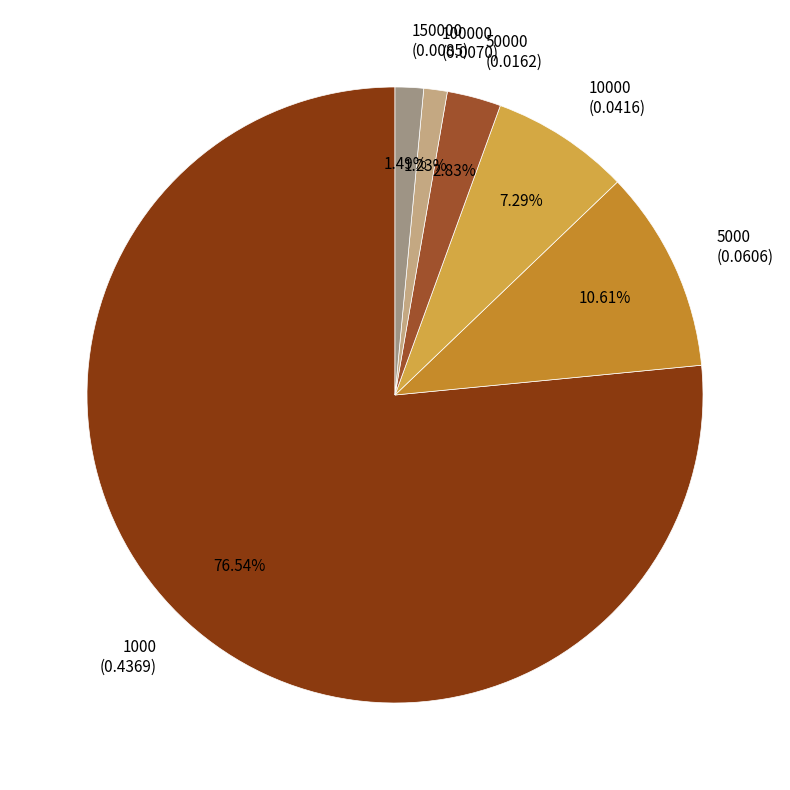

What is the majority slice?

1000 (0.4369)